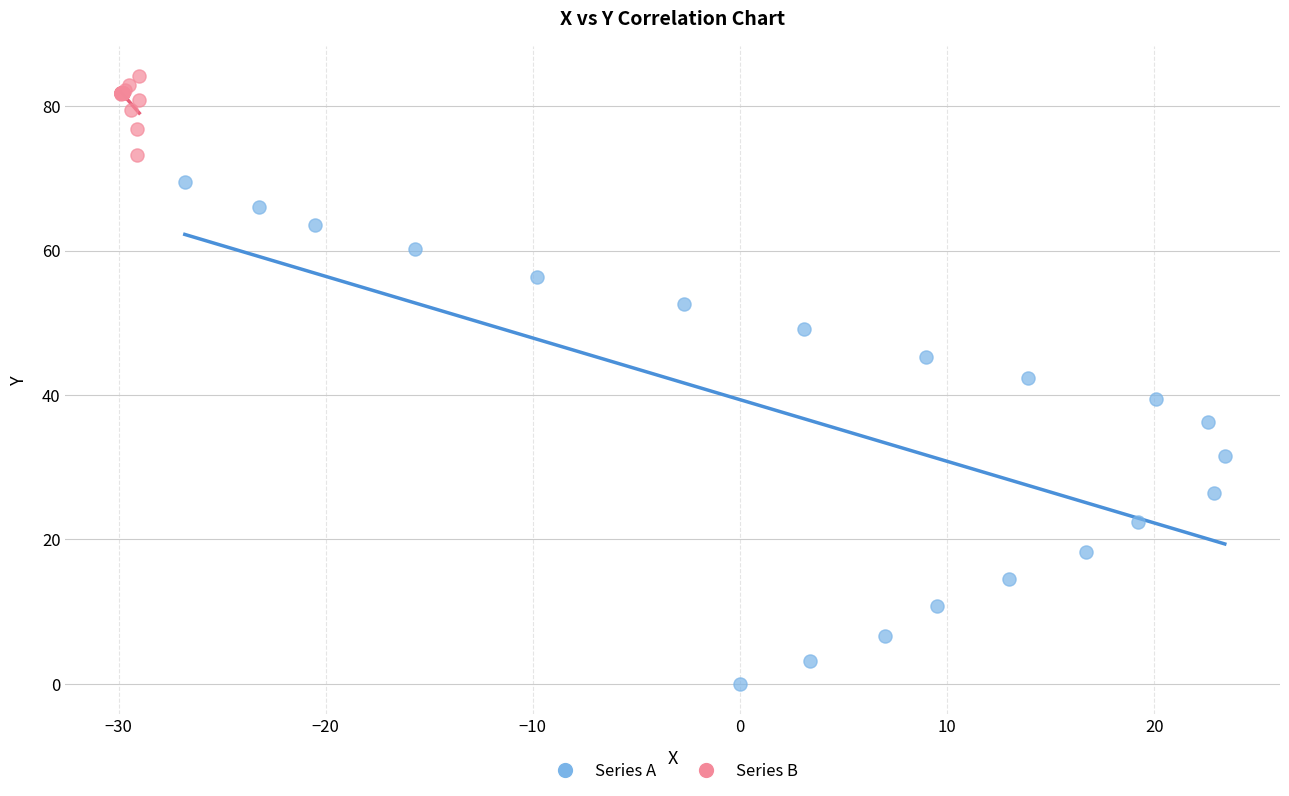

Which series reaches the minimum Y coordinate?

Series A